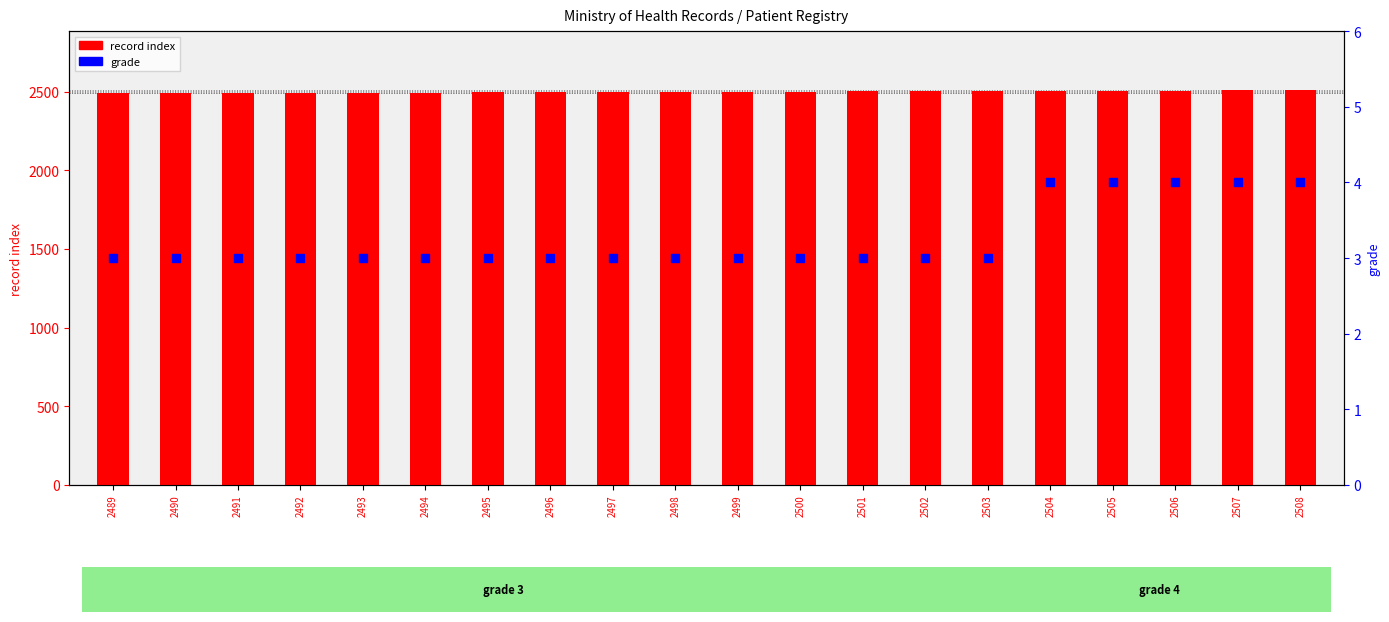

Which series reaches the minimum Y coordinate?

grade